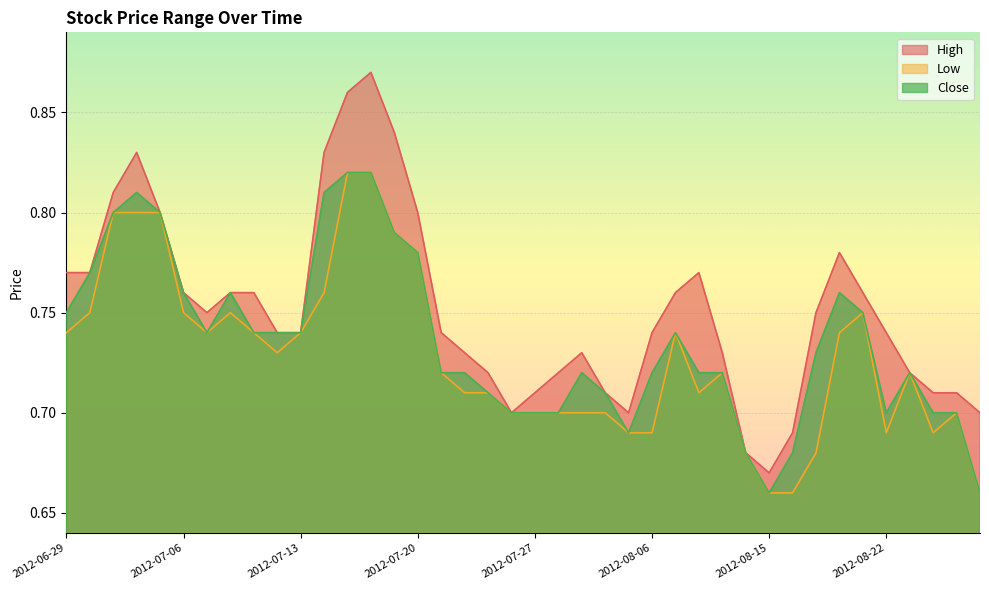

What value does the Close series have at 2012-07-25?

0.7